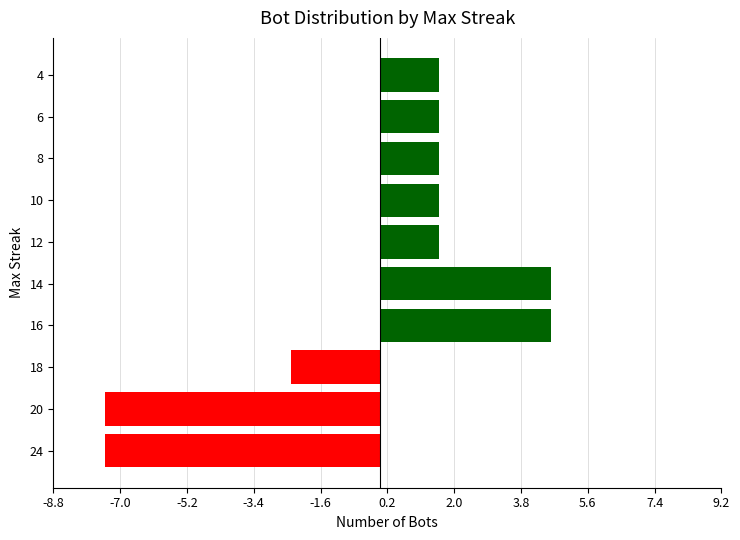

What is the ratio of the value at 12 to the value at 14?

0.3